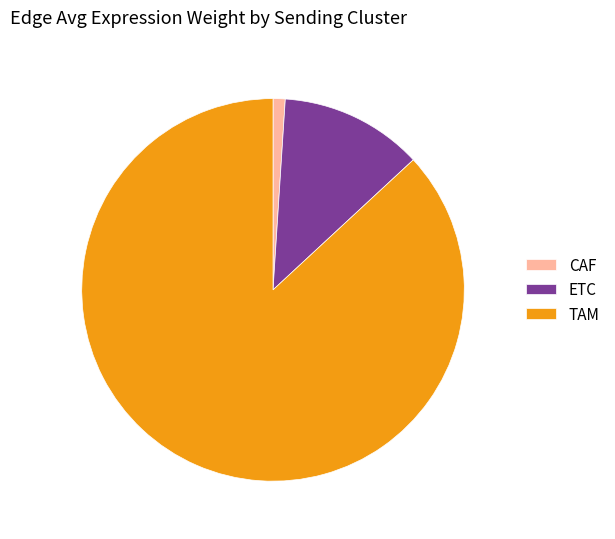

The ETC slice represents 18% of the pie. True or false?

False